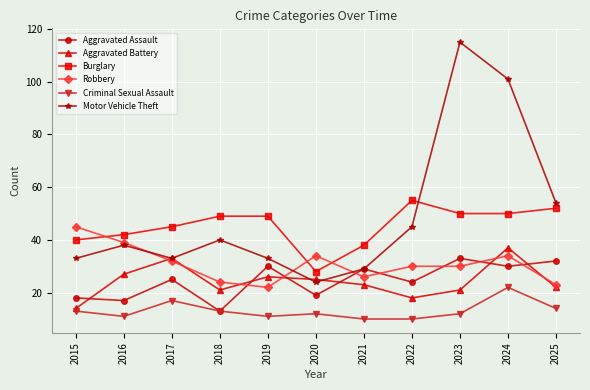

Is it true that Motor Vehicle Theft equals 24 at 2020?

True